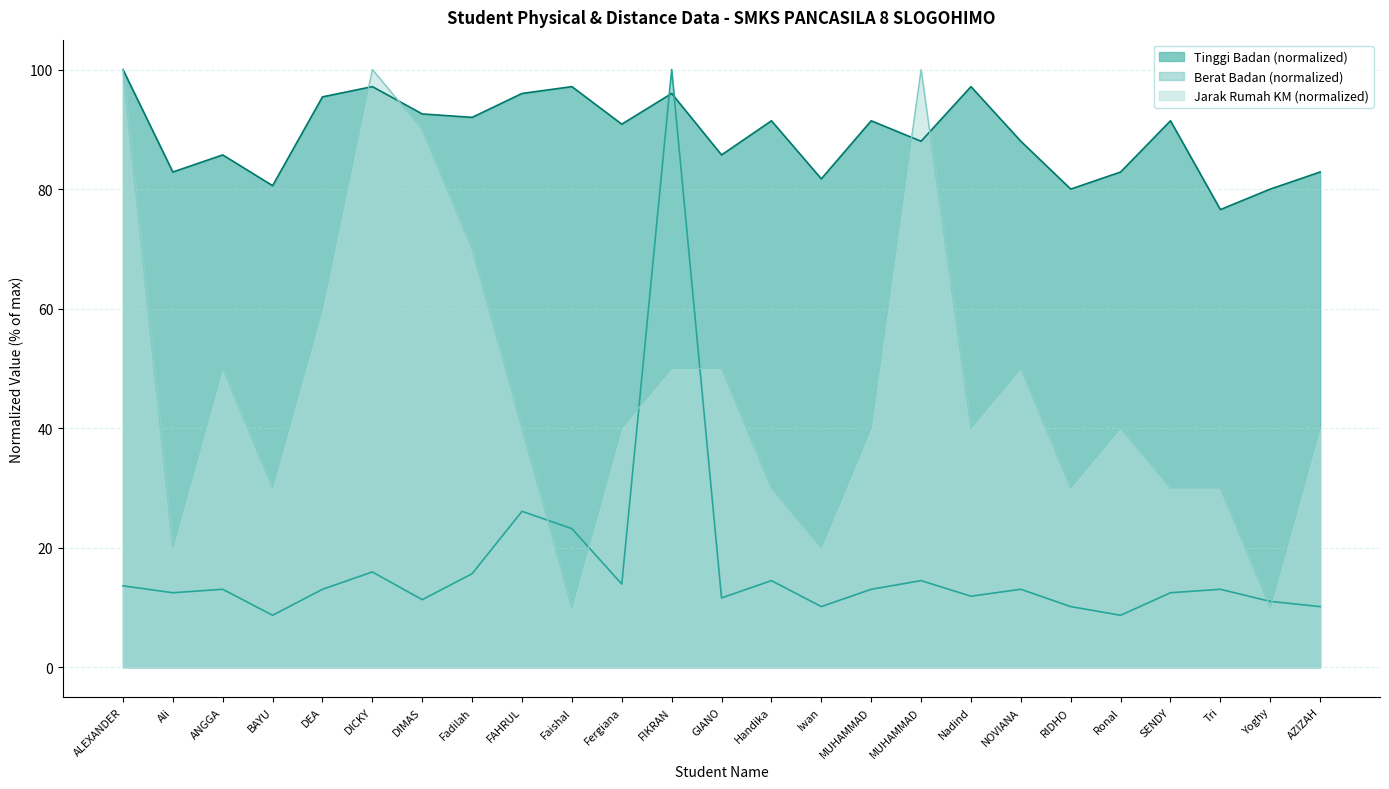

Read the Jarak Rumah (KM) value at NOVIANA.

50.0